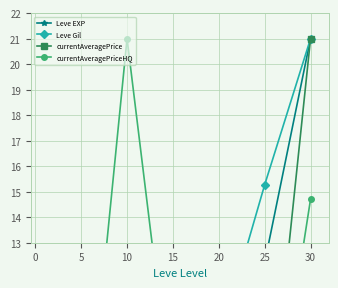

Where does the currentAveragePrice series first go above 6?

10